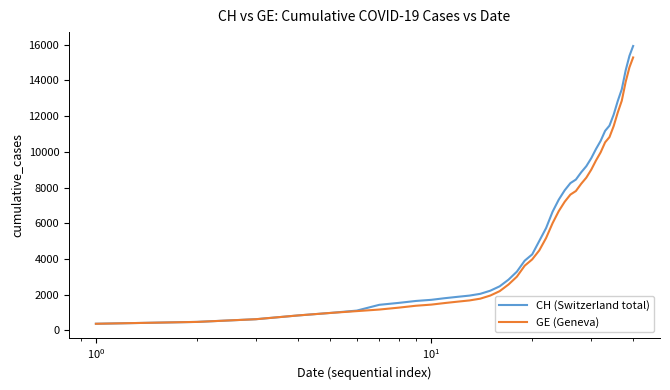

Which series has the widest spread of values?

CH (Switzerland total)